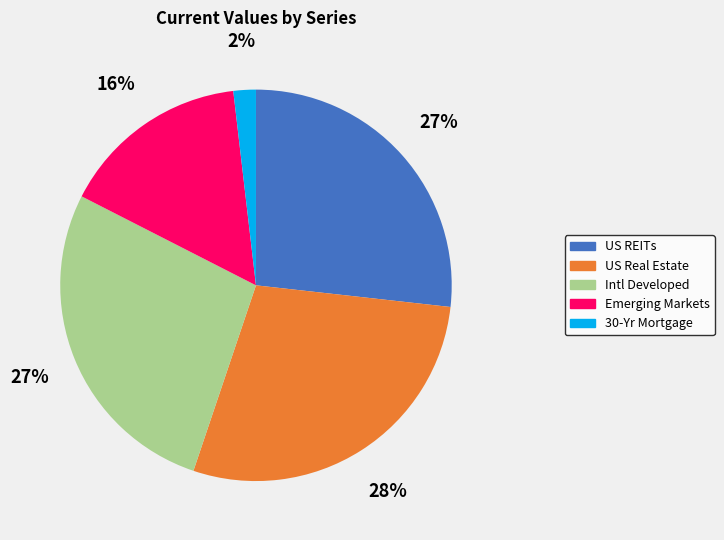

To the nearest percent, what is the combined percentage of 30-Yr Mortgage and Intl Developed?

29%